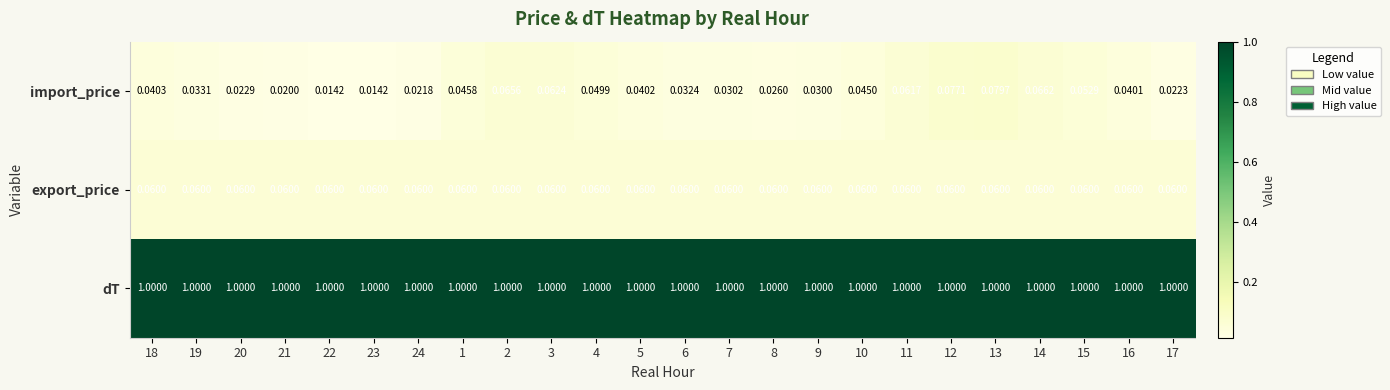

Which series has the largest range (max minus min)?

import_price